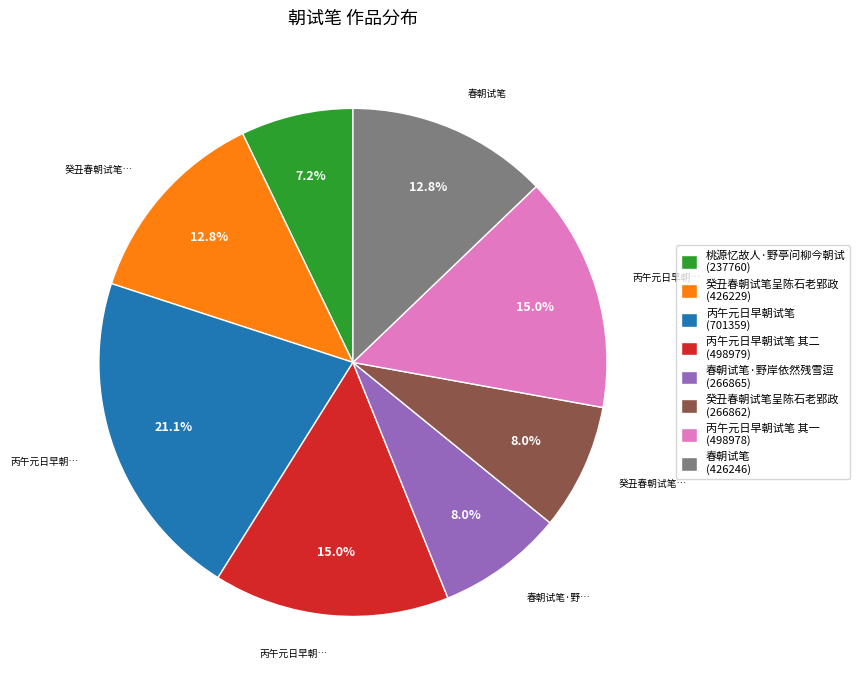

Which category has the smallest portion of the pie?

桃源忆故人·野亭问柳今朝试 (237760)